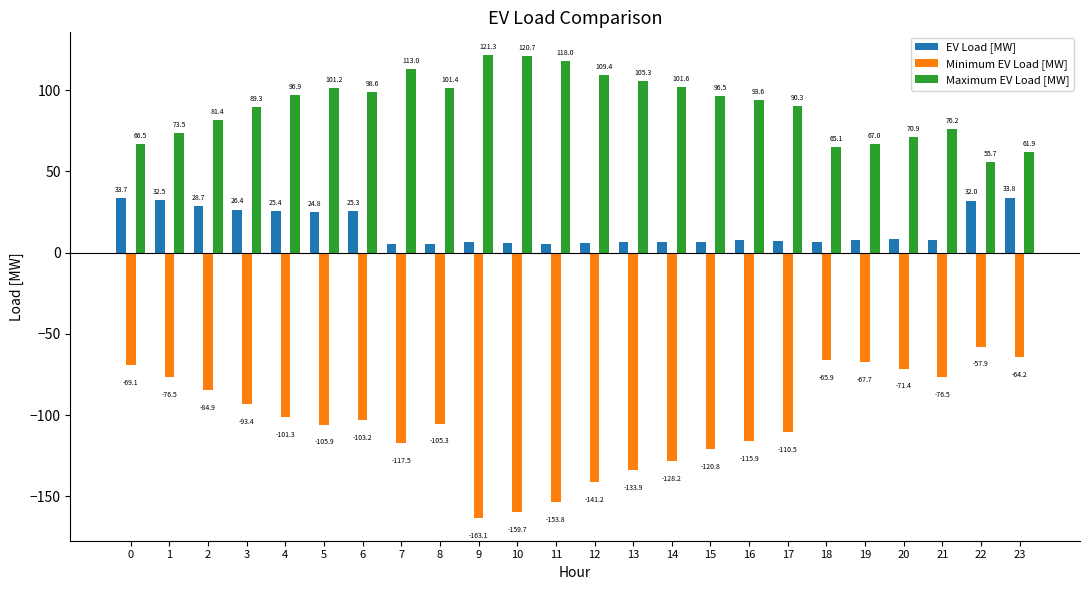

How many groups of bars are there?

24